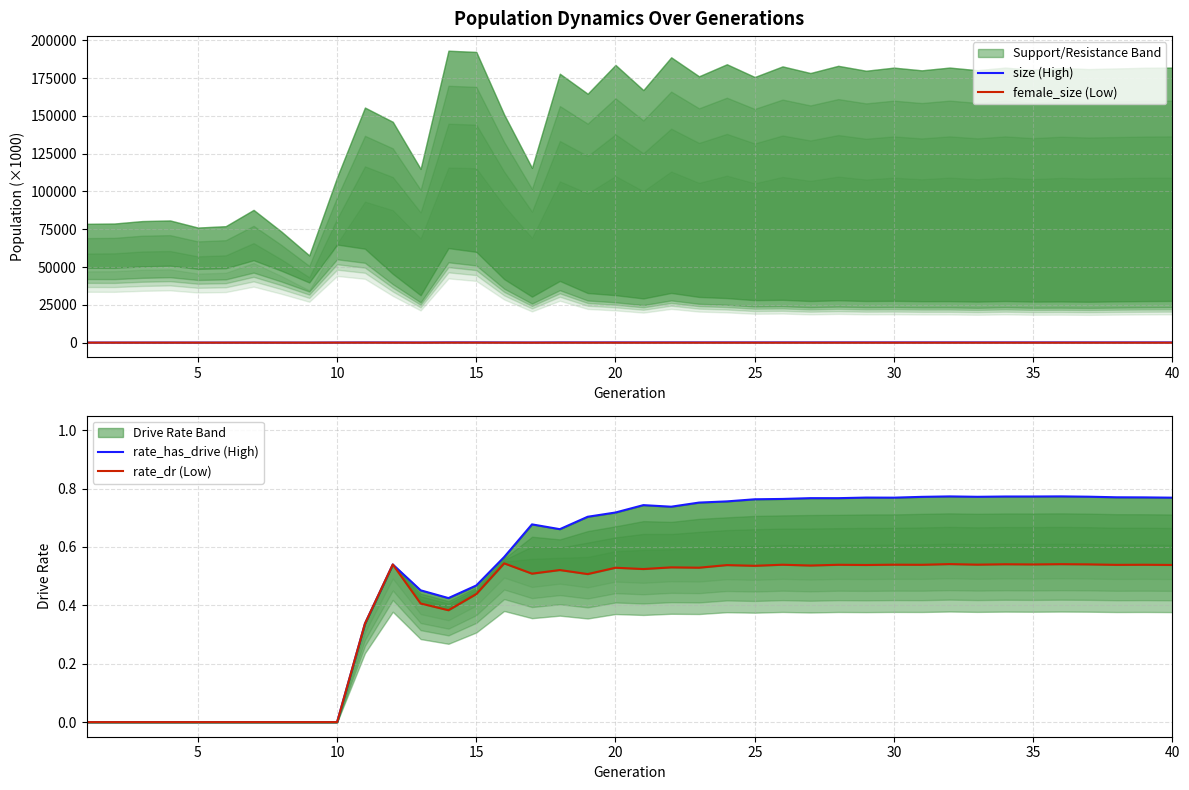

How many positive values does the rate_has_drive (High) series have?

30